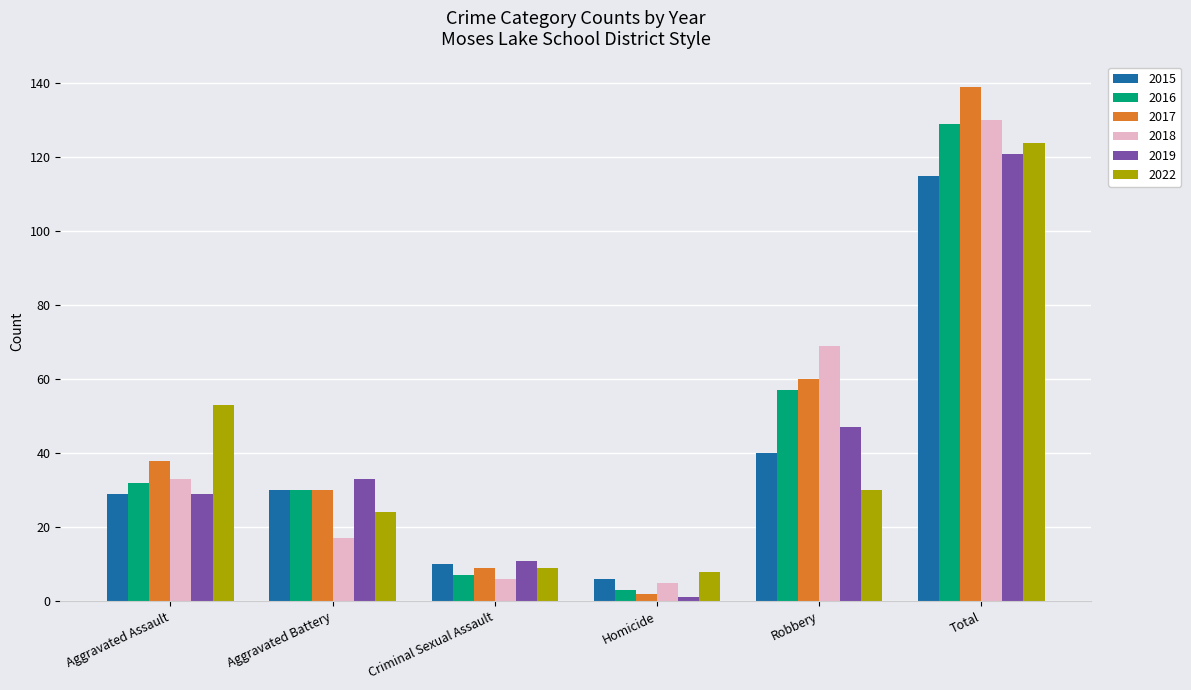

How many data points in 2019 are less than 33?

3